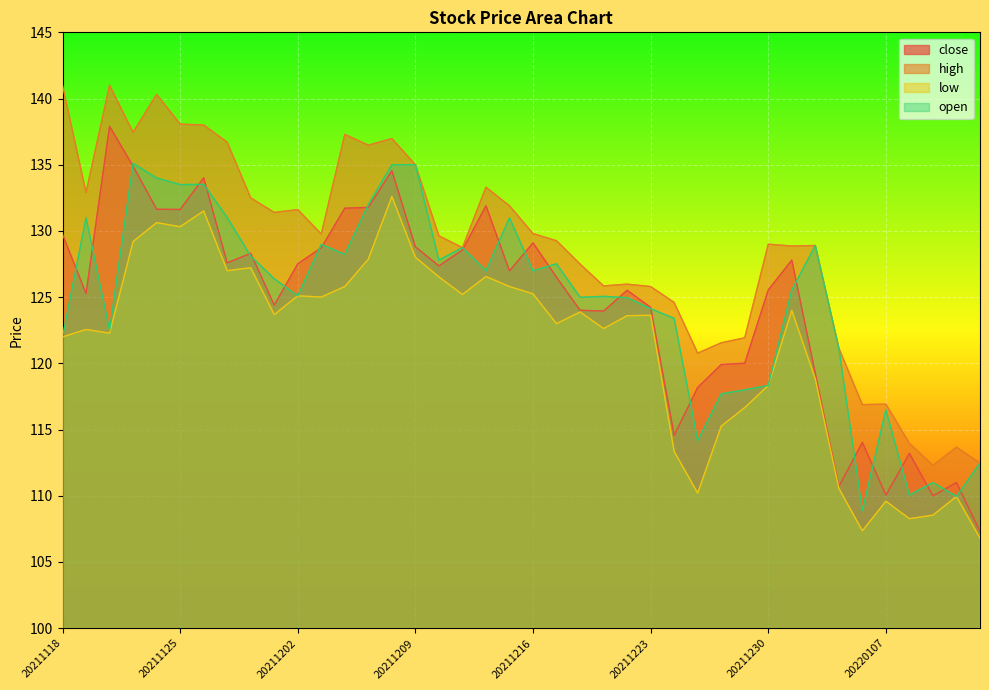

What is the spread (max minus min) of values at 20211216?

4.6